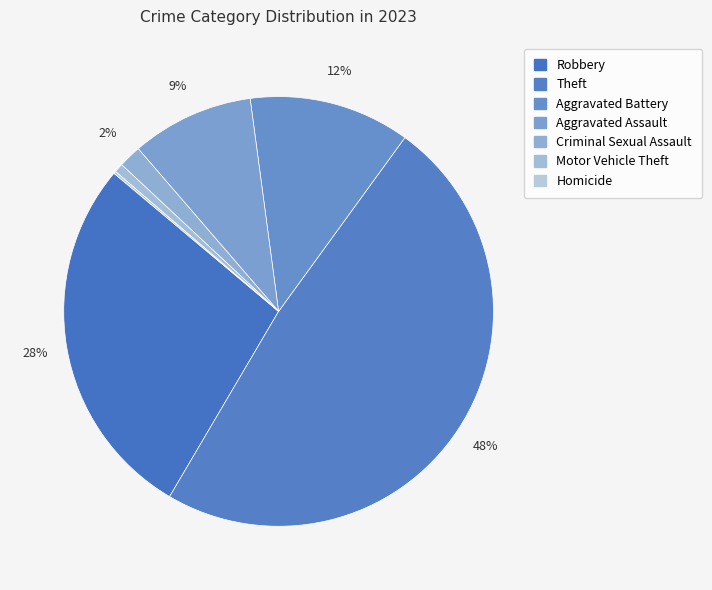

What percentage do Criminal Sexual Assault and Theft together represent?

50.2%